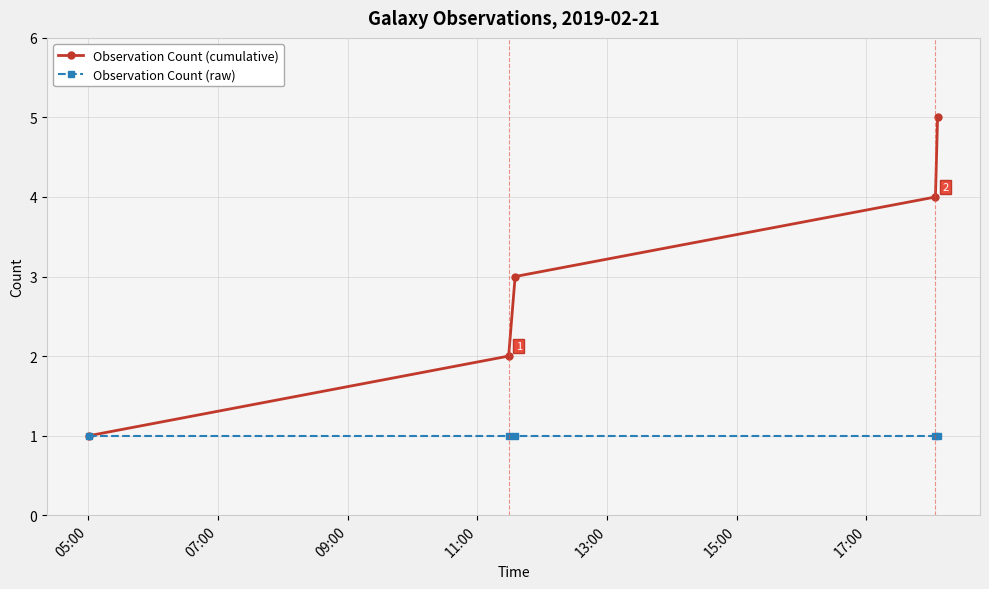

Rank the series by their maximum value, from lowest to highest.

Observation Count (raw), Observation Count (cumulative)